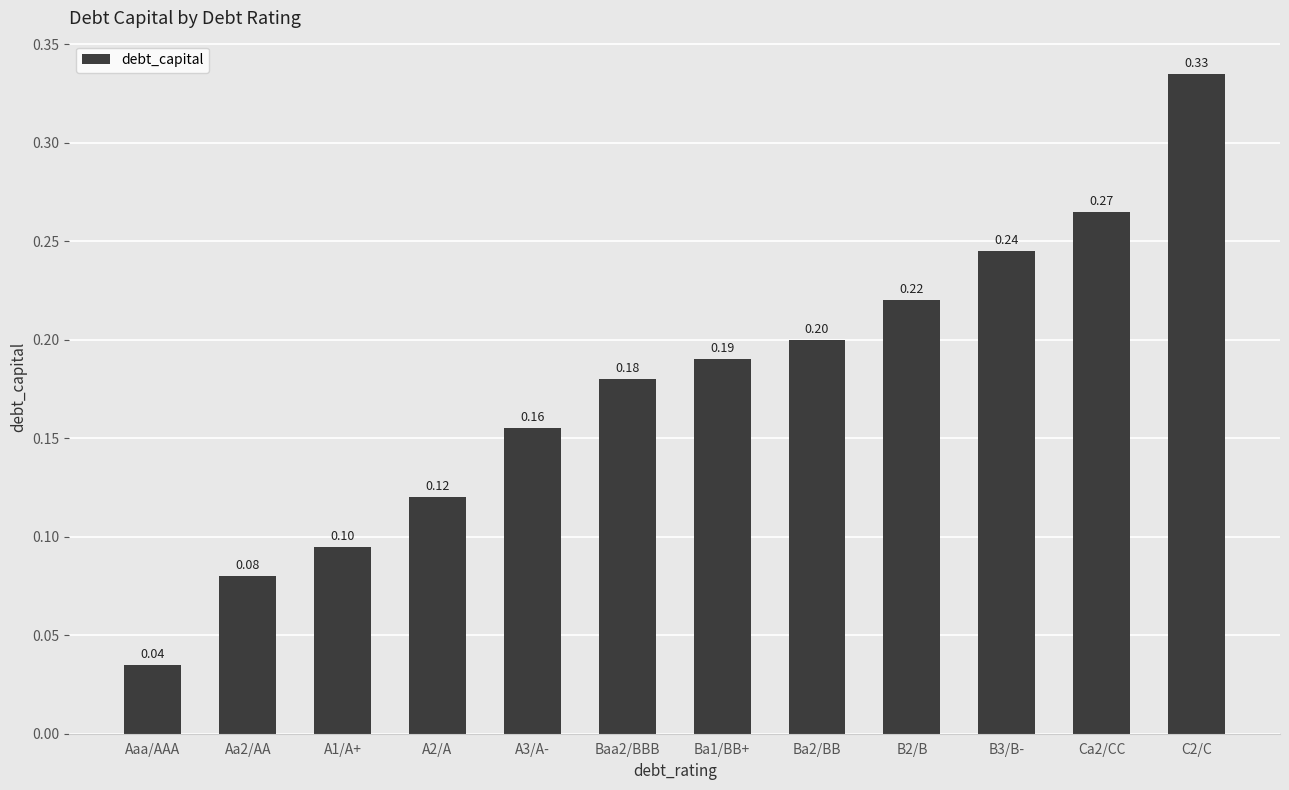

How many data points does each series have?

12